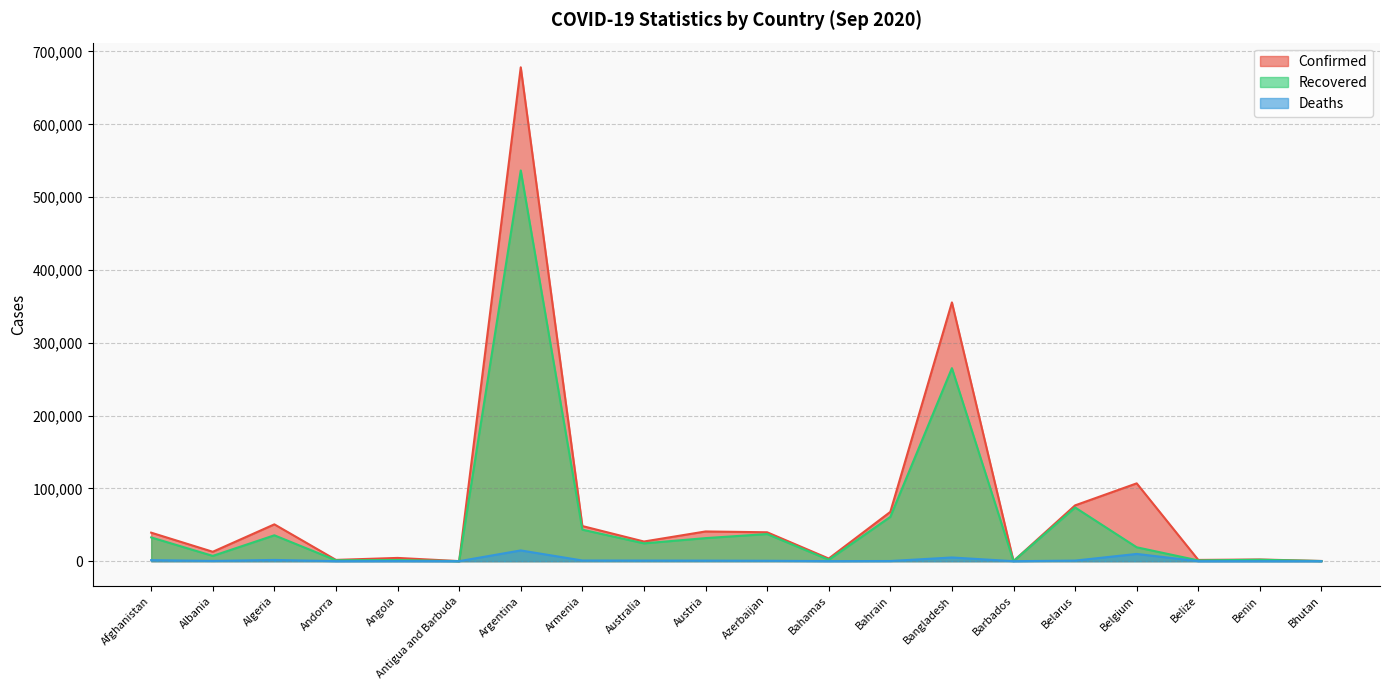

Which label corresponds to the smallest value in the chart?

Bhutan